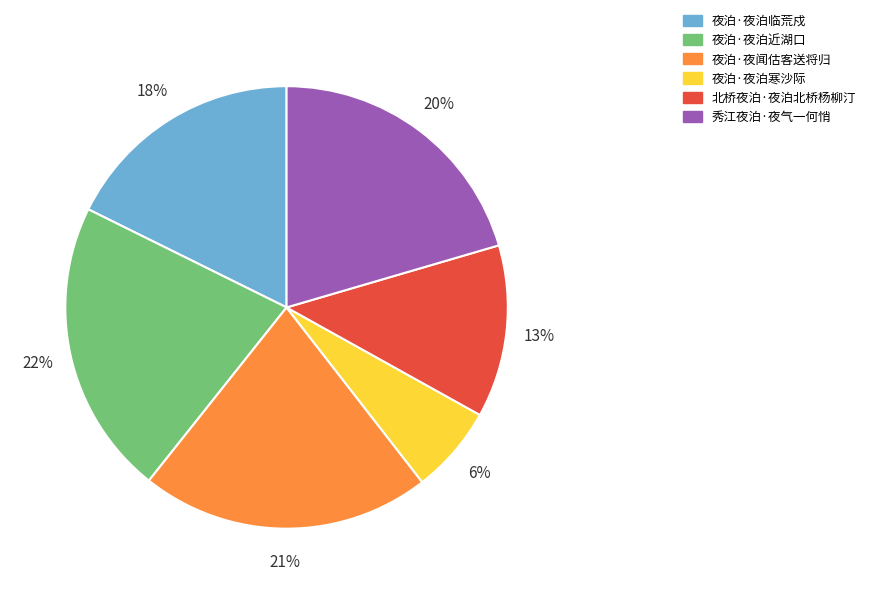

How many segments does this pie chart have?

6